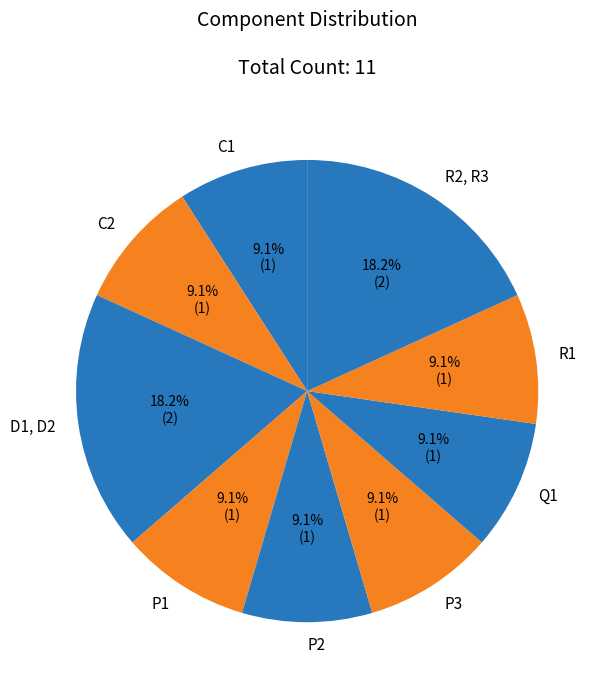

What portion of the pie excludes Q1?

90.9%